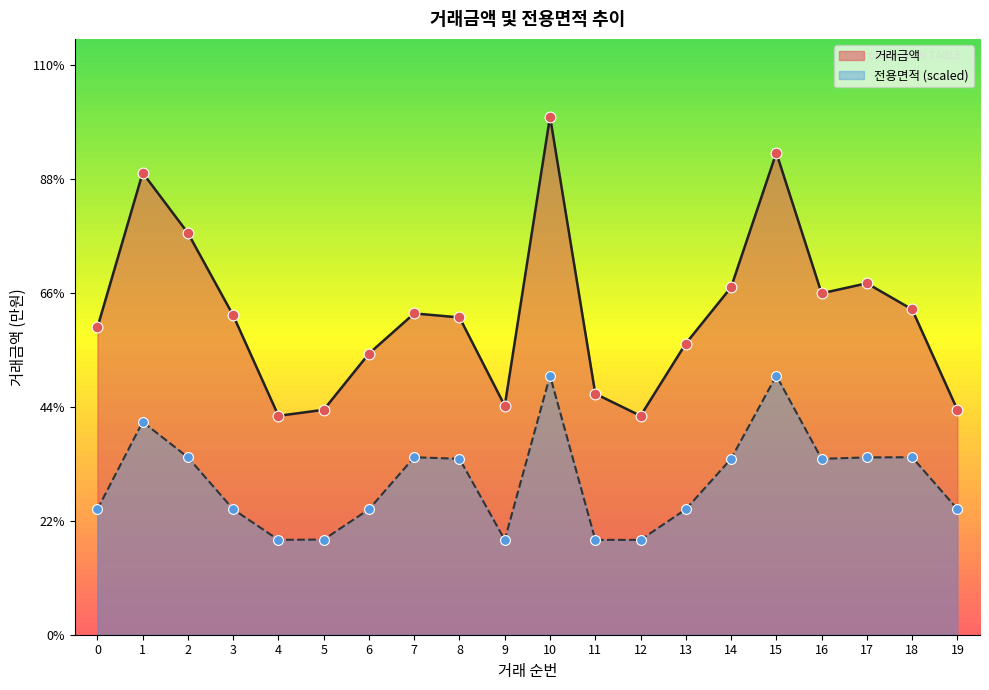

What is the total value across all series at 18?

25038.9